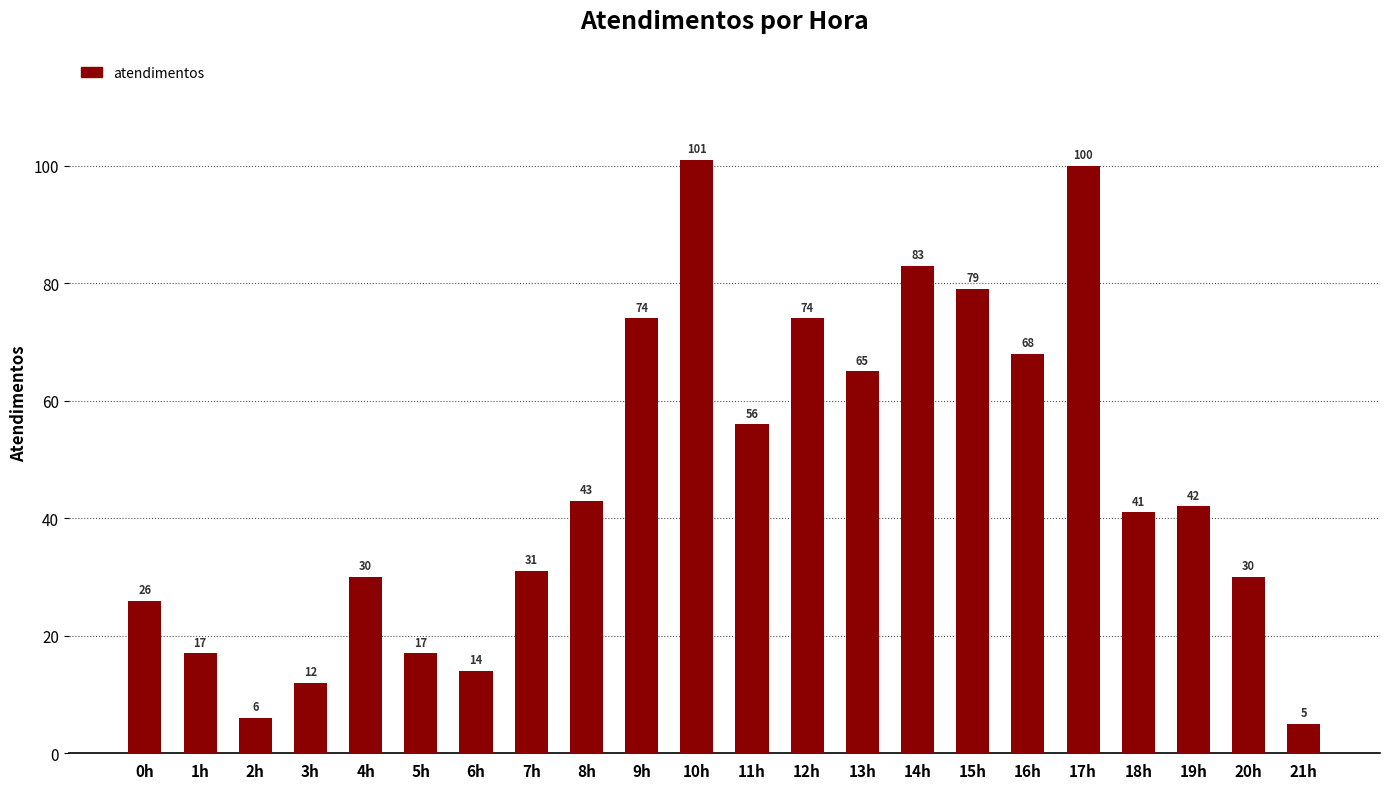

Reading right to left, extract all data points from this chart.

5	30	42	41	100	68	79	83	65	74	56	101	74	43	31	14	17	30	12	6	17	26